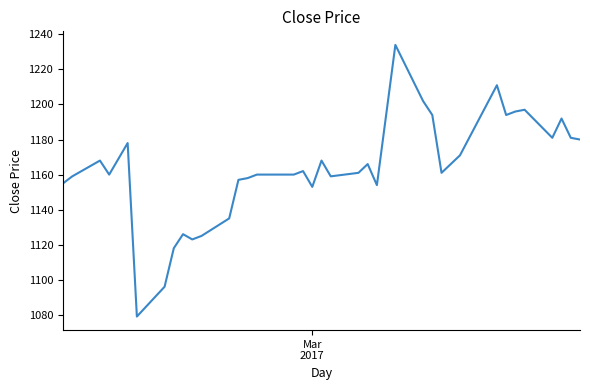

What is the minimum value shown in the chart?

1079